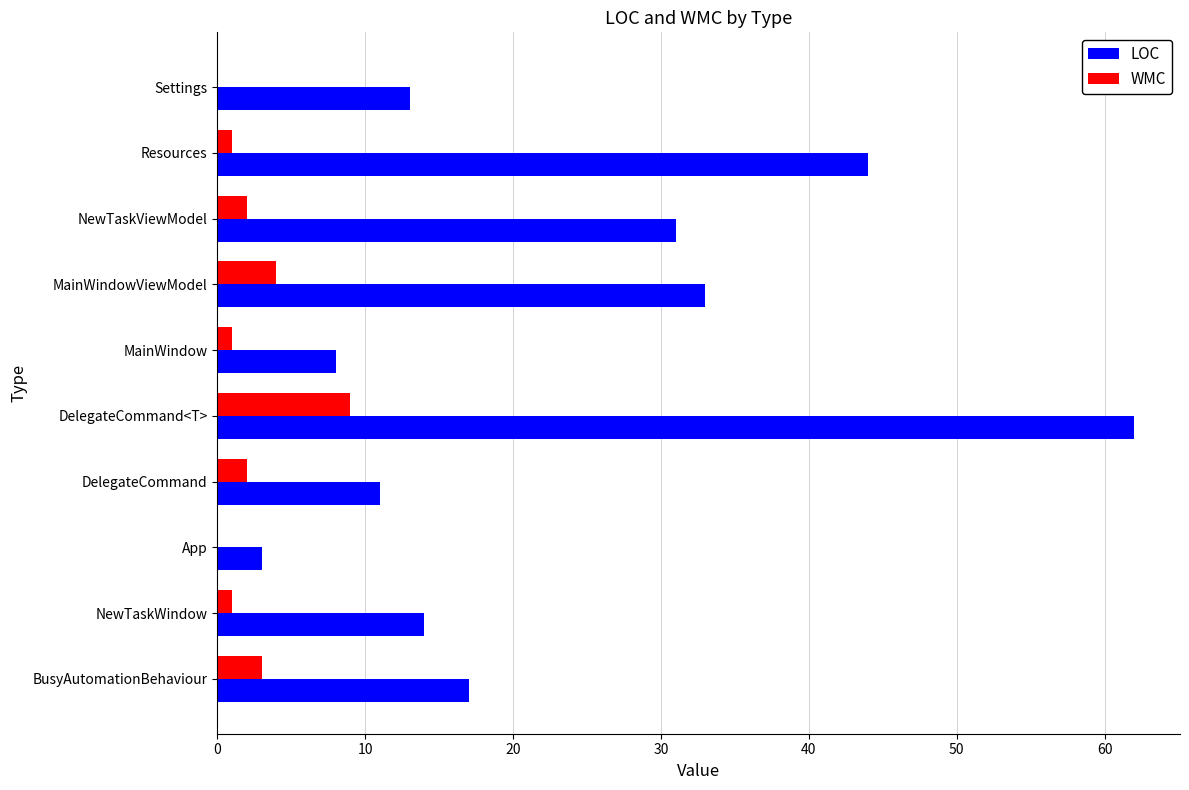

Which category has the highest value across all series?

DelegateCommand<T>